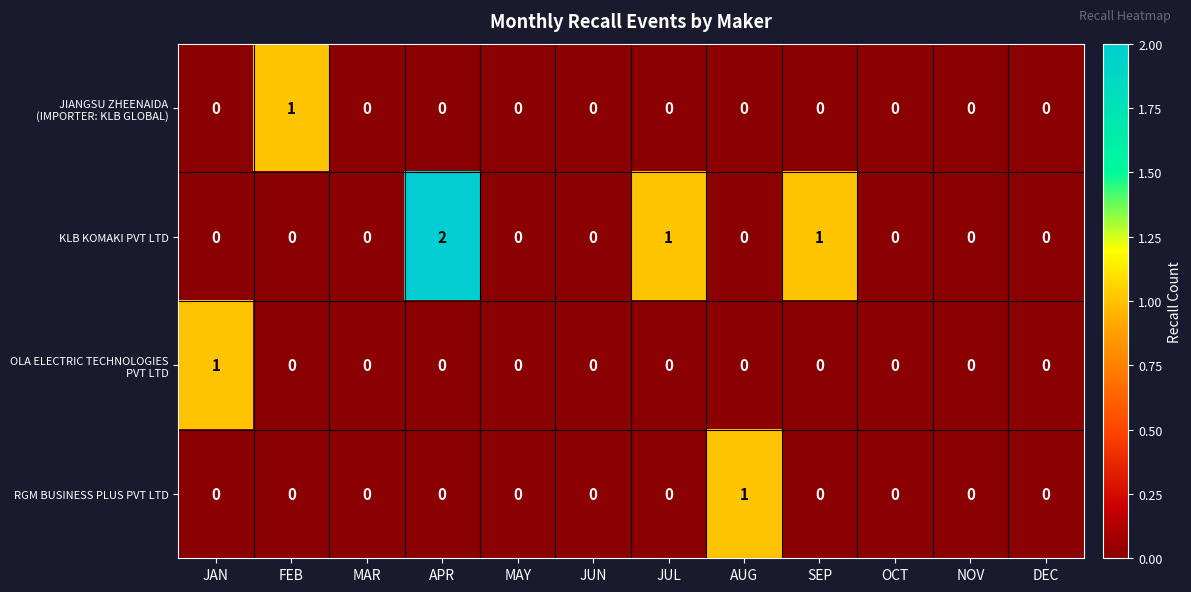

Which category has the highest value across all series?

APR